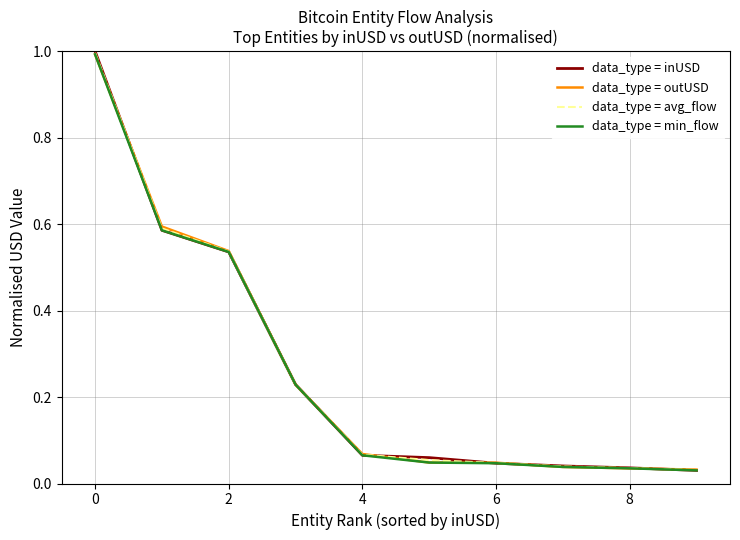

What is the difference between the maximum and second lowest values in the data_type = avg_flow series?

1.0